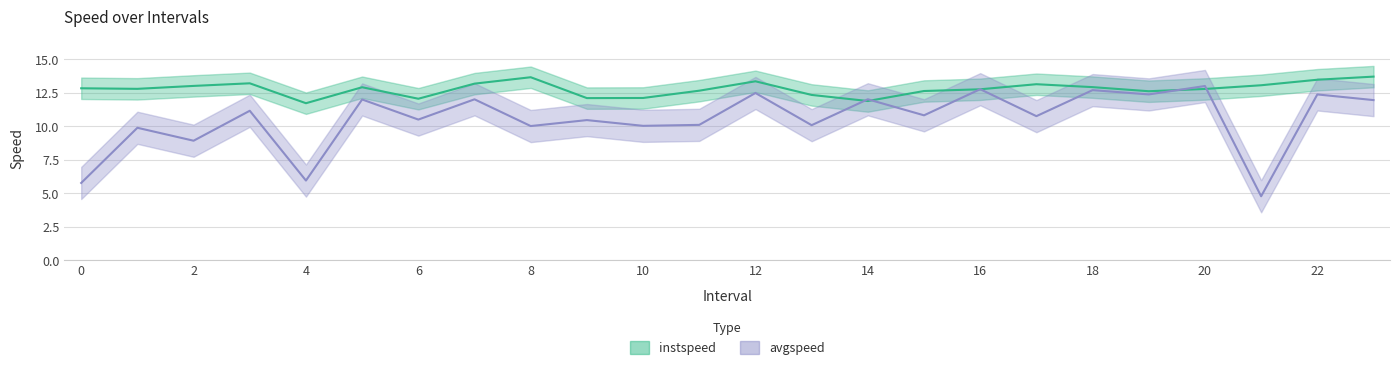

Rank the series at 9 from highest to lowest value.

instspeed, avgspeed